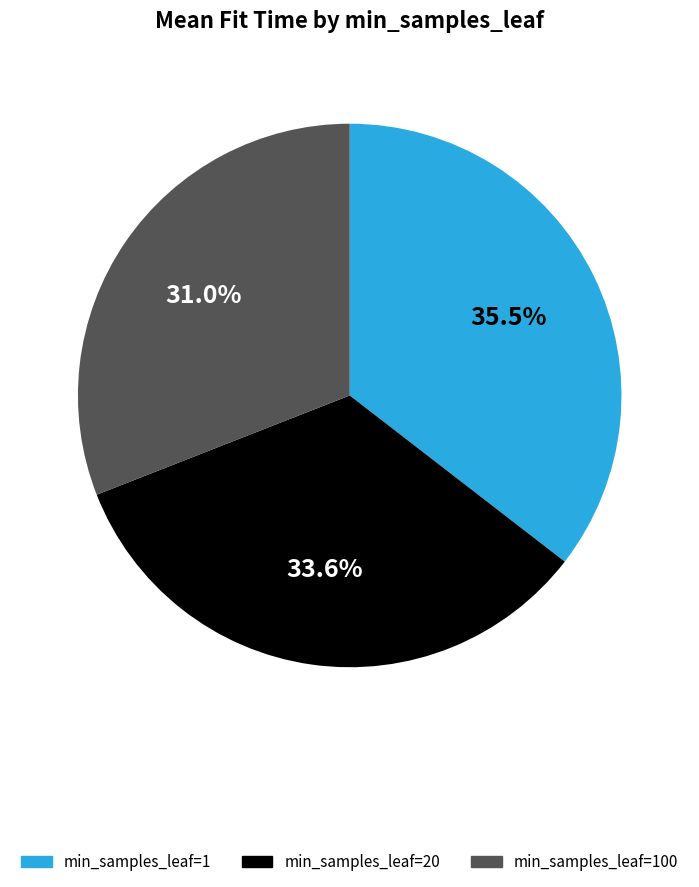

How many segments does this pie chart have?

3